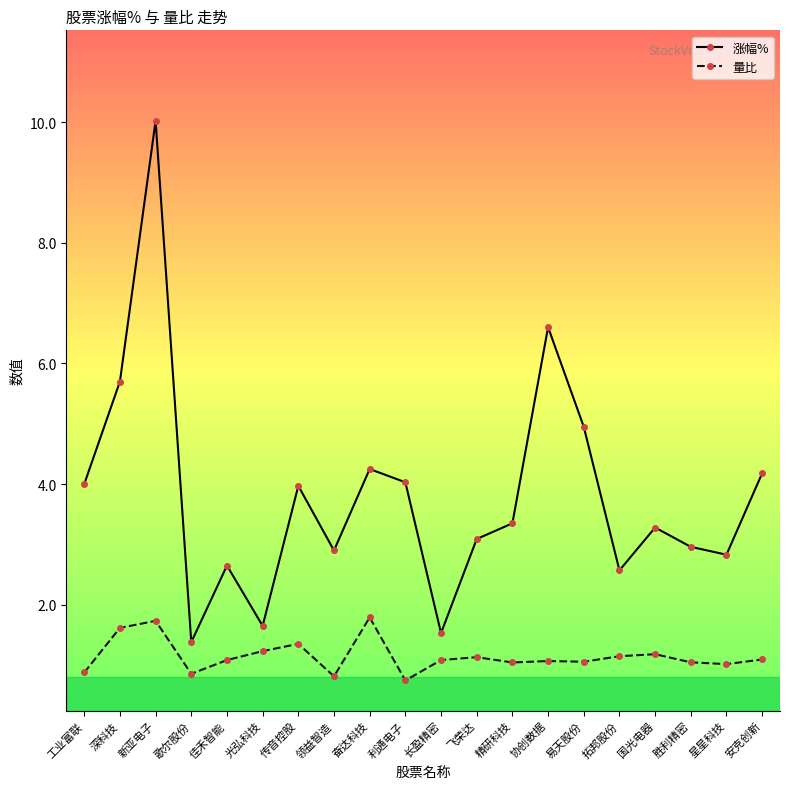

What is the label of the 3rd point from the right?

胜利精密